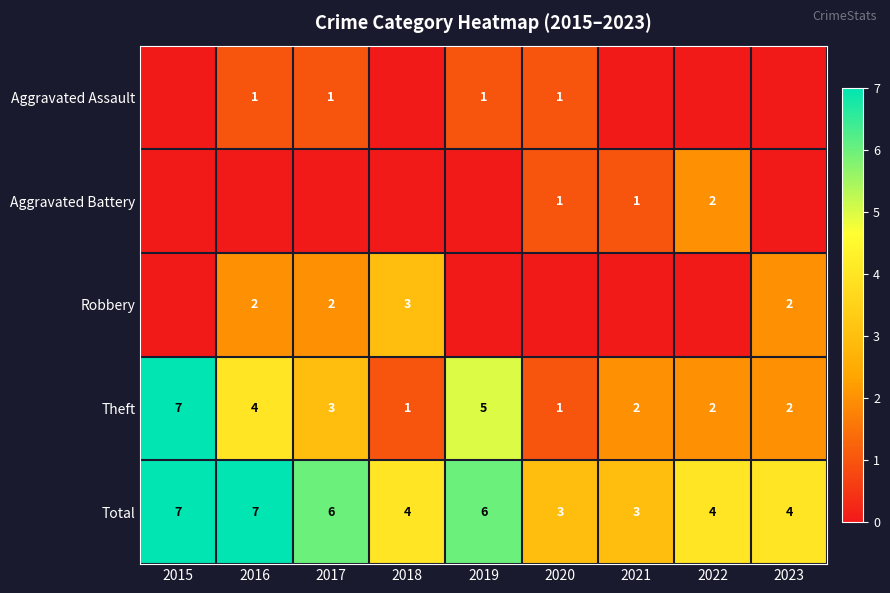

The Aggravated Assault series shows 2 at 2019. True or false?

False